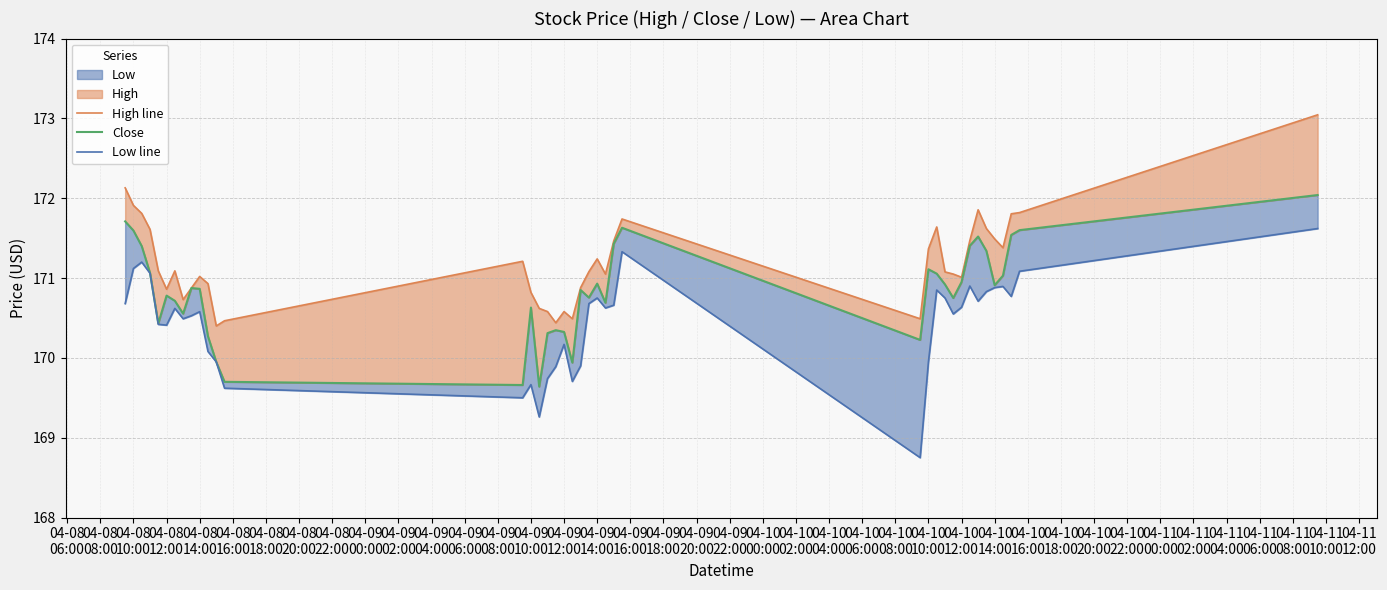

What position from the left is 04-09
10:00?

15